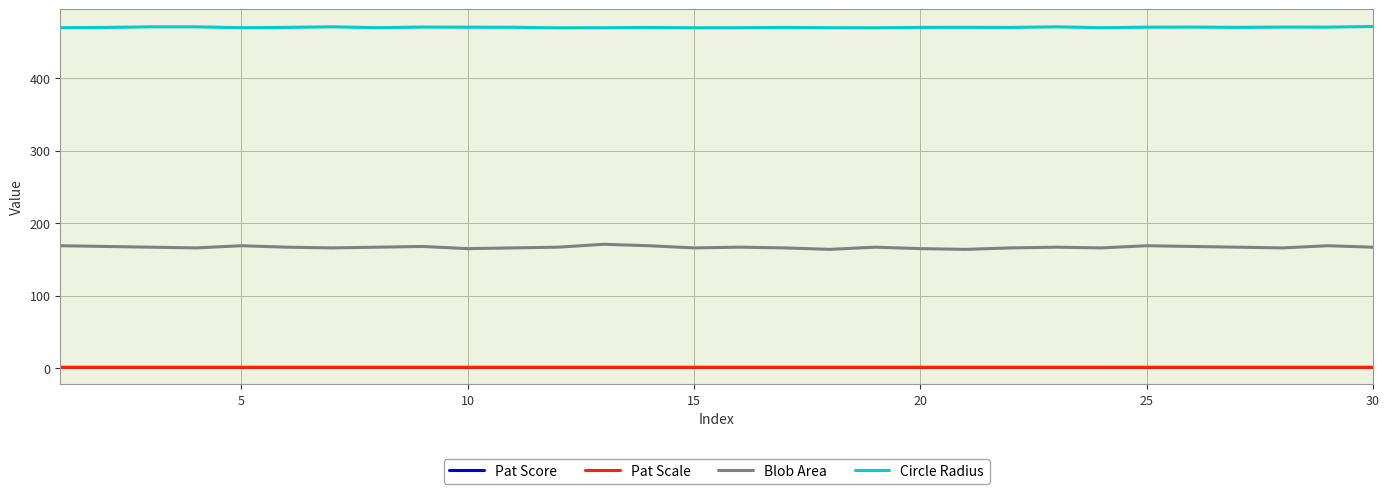

Does the chart have visible grid lines?

Yes